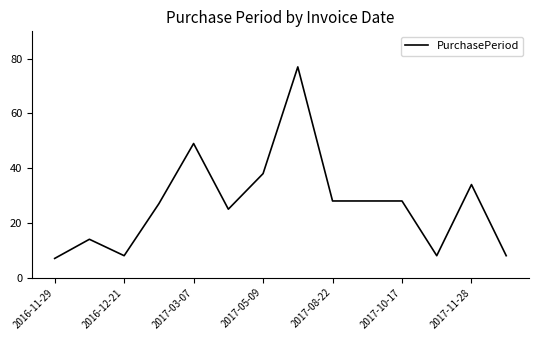

What is the average value?

27